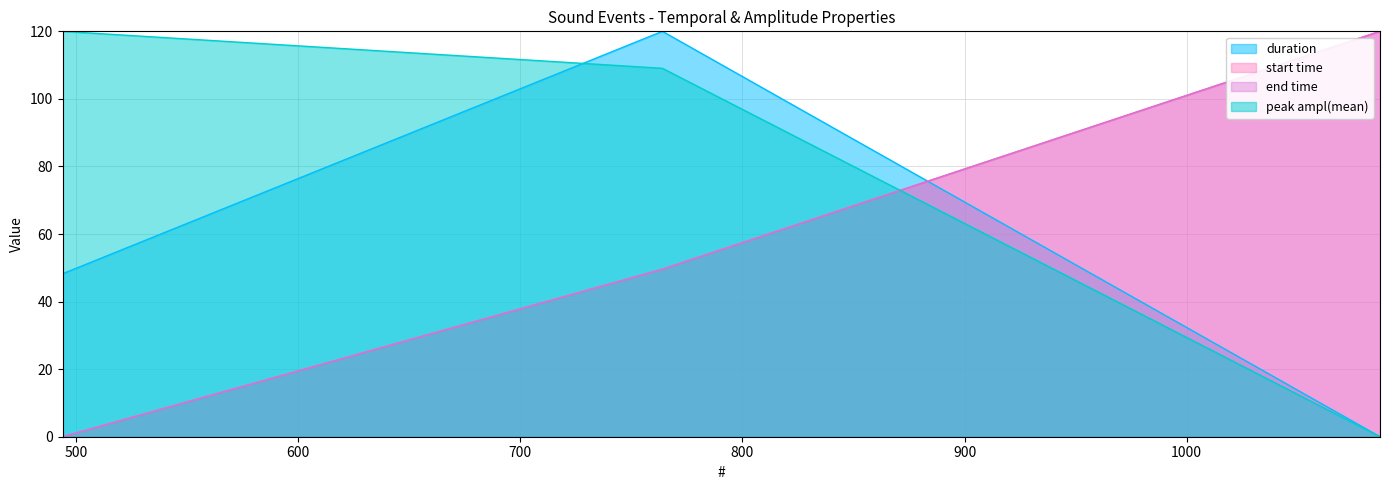

Where does the start time series first go above 49?

764